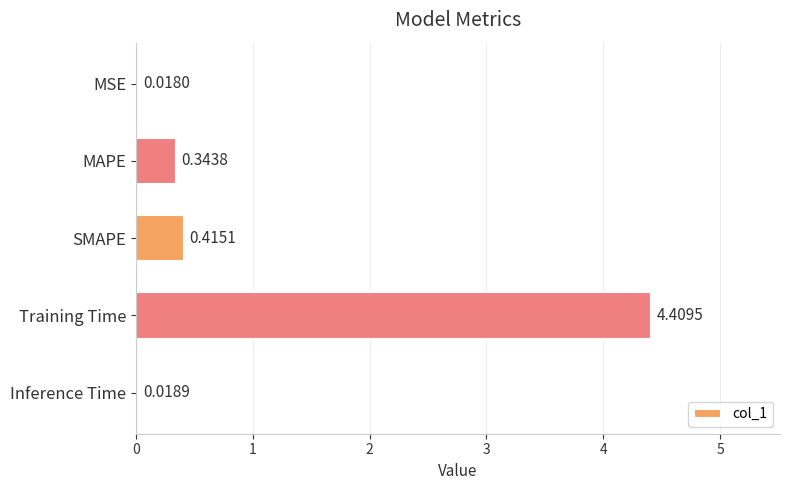

What is the difference between the maximum and minimum values?

4.4